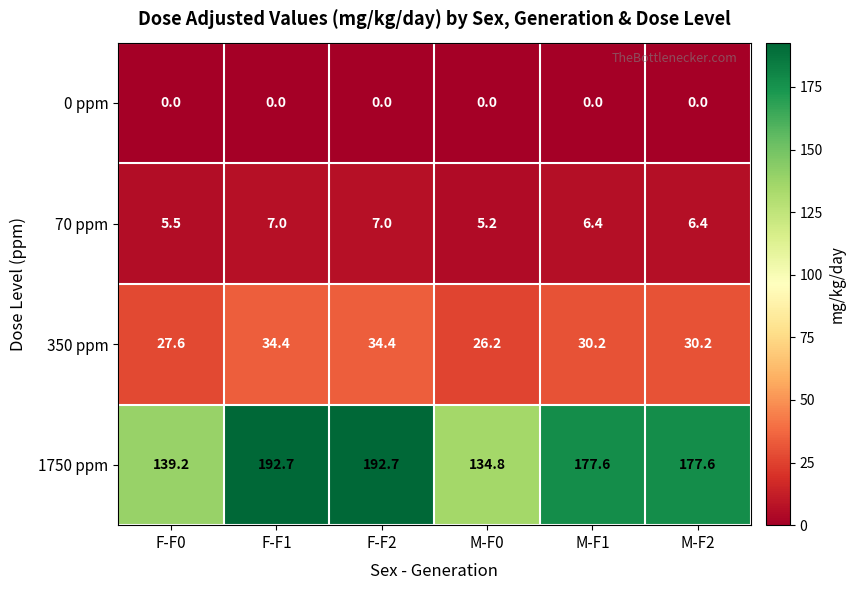

Is it true that 70 ppm equals 7.2 at M-F0?

False